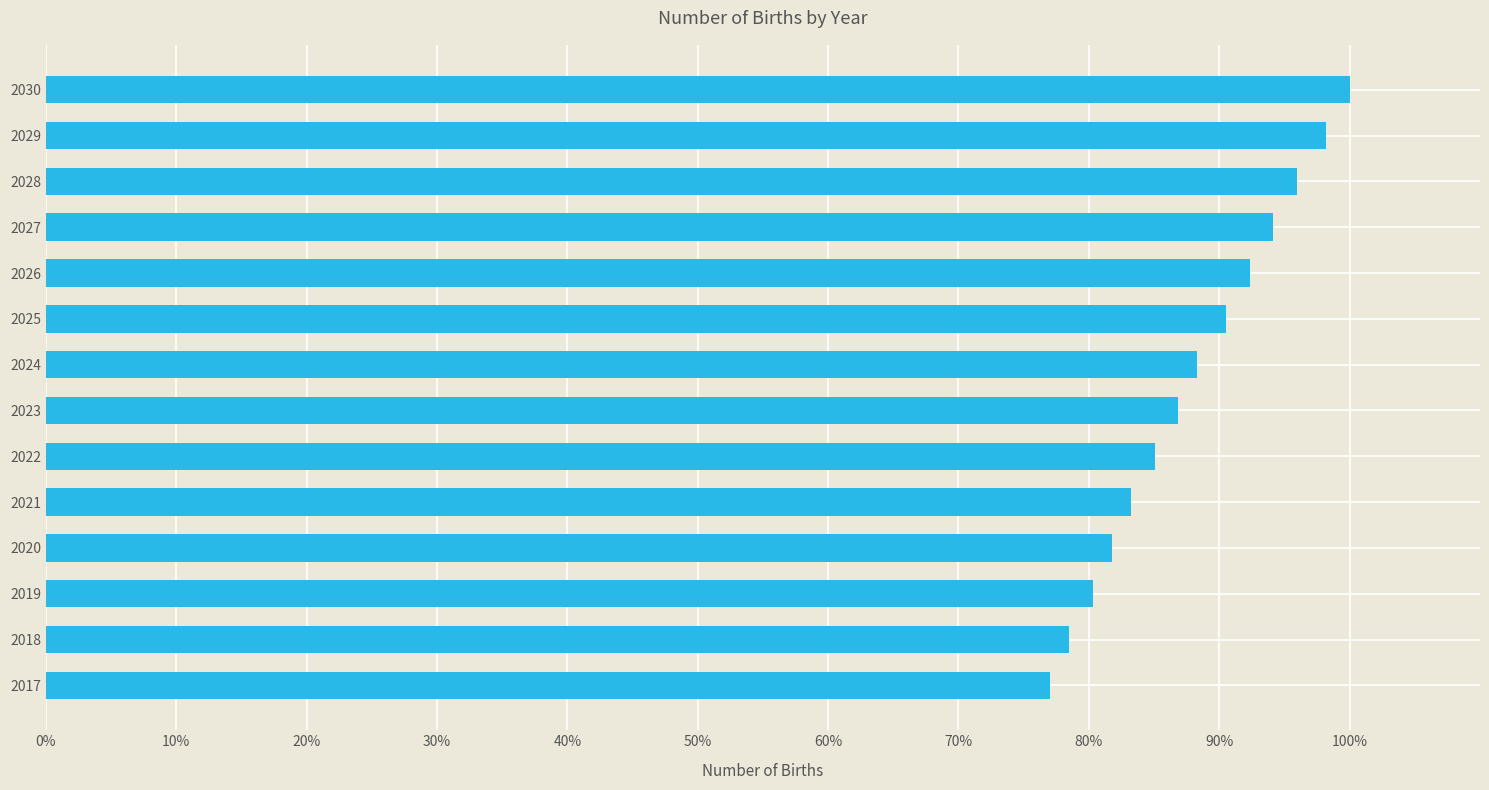

Rank the categories by value from highest to lowest.

2030, 2029, 2028, 2027, 2026, 2025, 2024, 2023, 2022, 2021, 2020, 2019, 2018, 2017